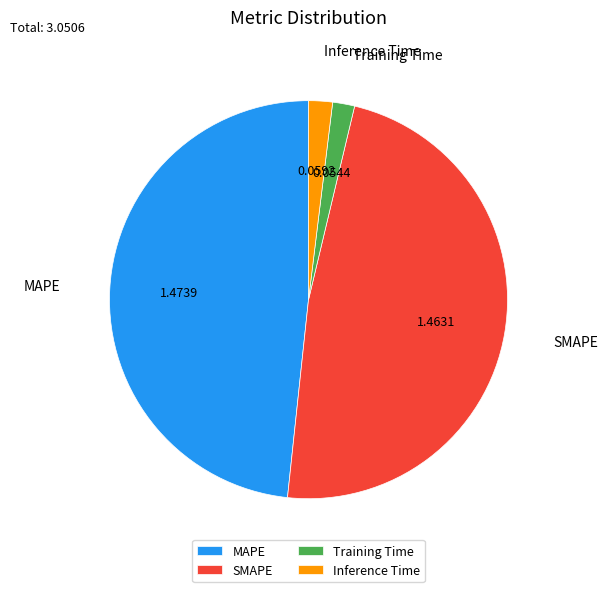

Is the sum of SMAPE and MAPE greater than half?

Yes